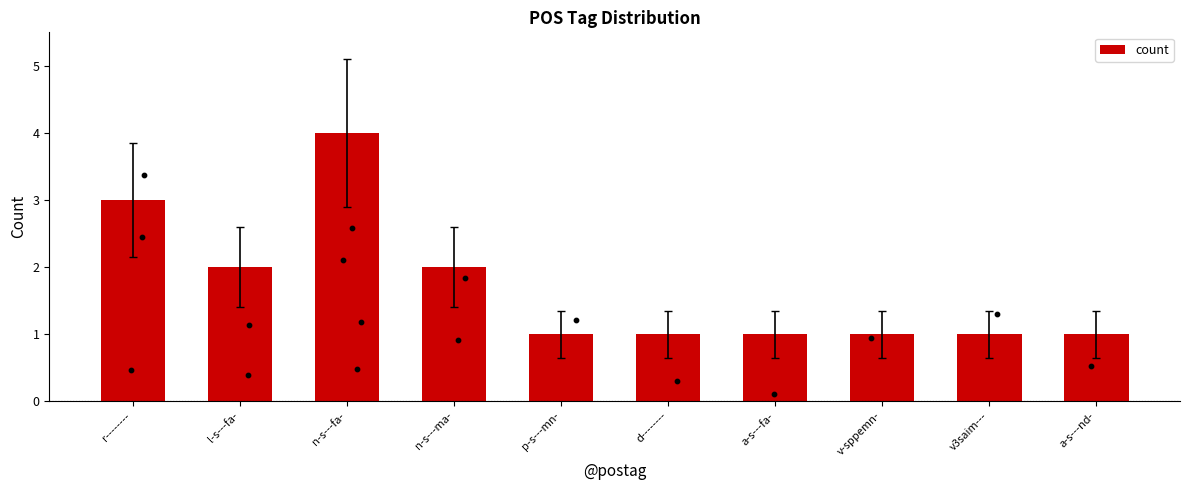

Approximately how many times larger is the value at d-------- compared to r--------?

0.3